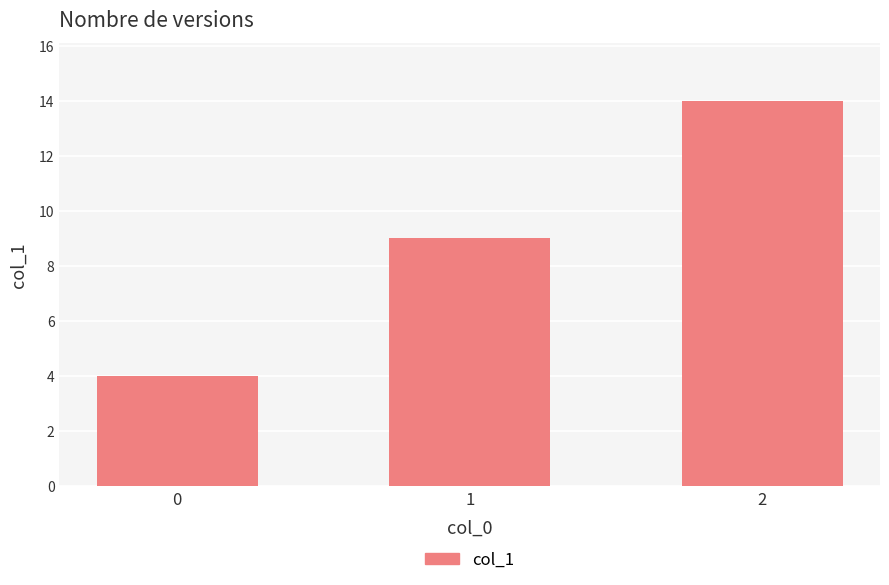

At which label is the value closest to 9?

1